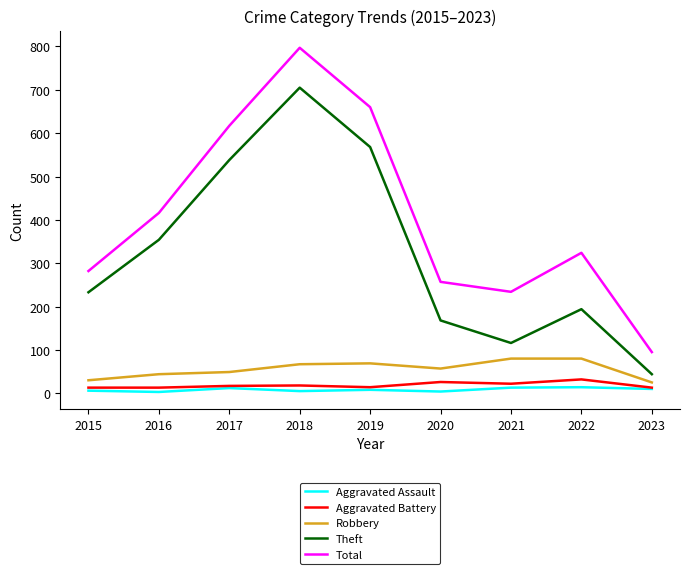

Where is the first local maximum for Total?

2018